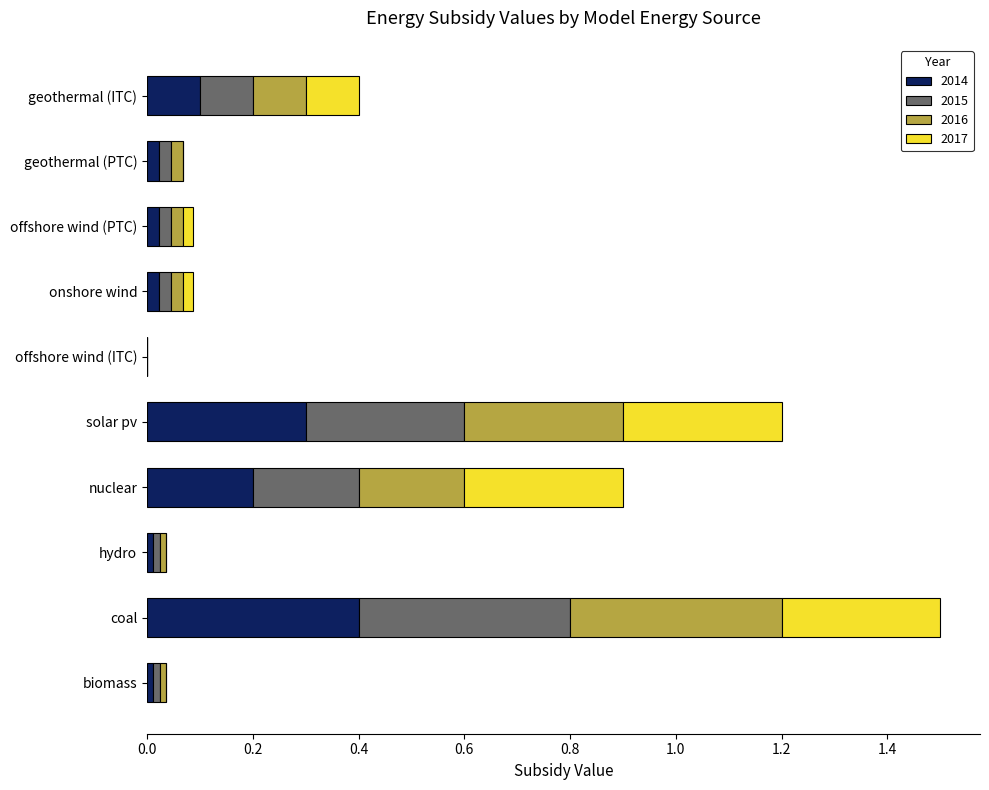

At which category is the sum across all series the highest?

coal